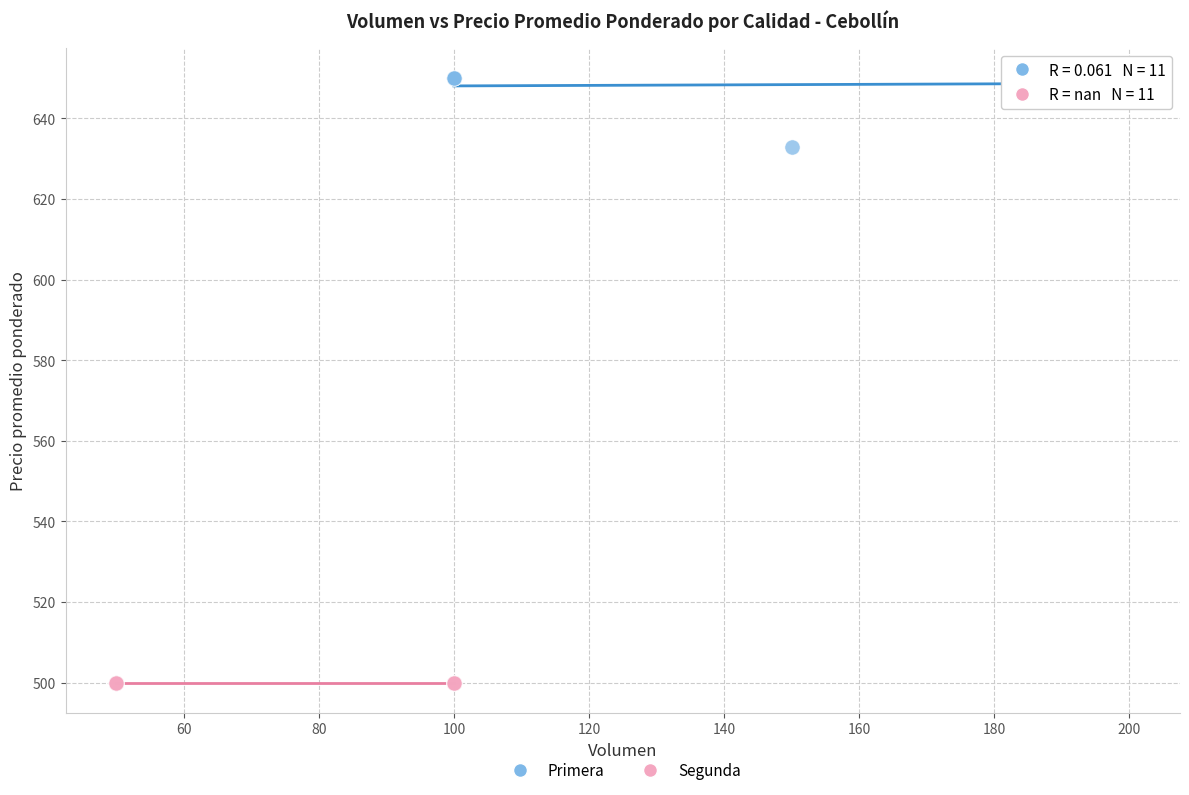

Which series reaches the maximum Y coordinate?

Primera